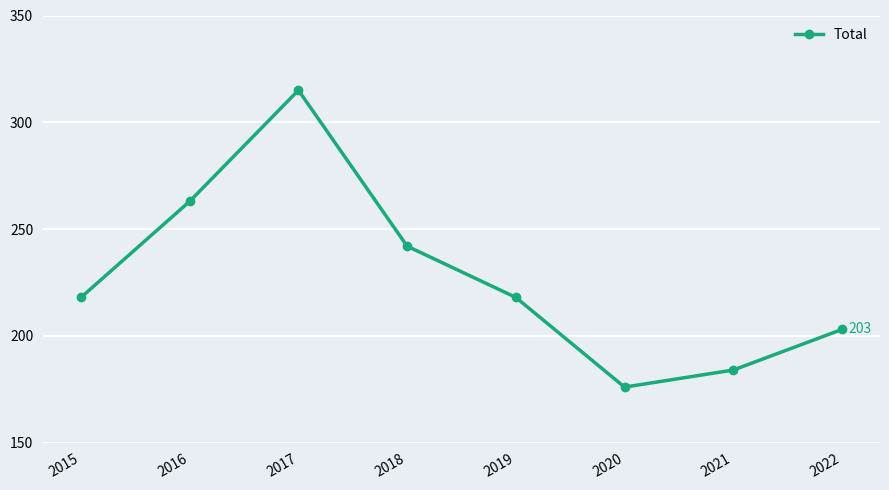

Which category has the highest value across all series?

2017